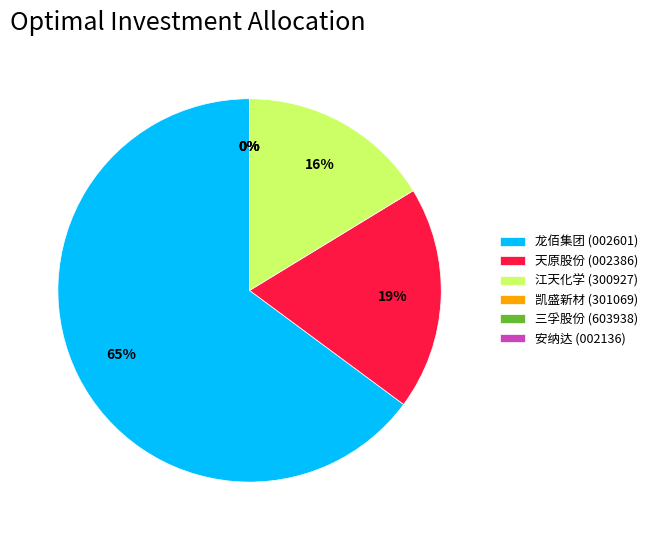

What is the majority slice?

龙佰集团